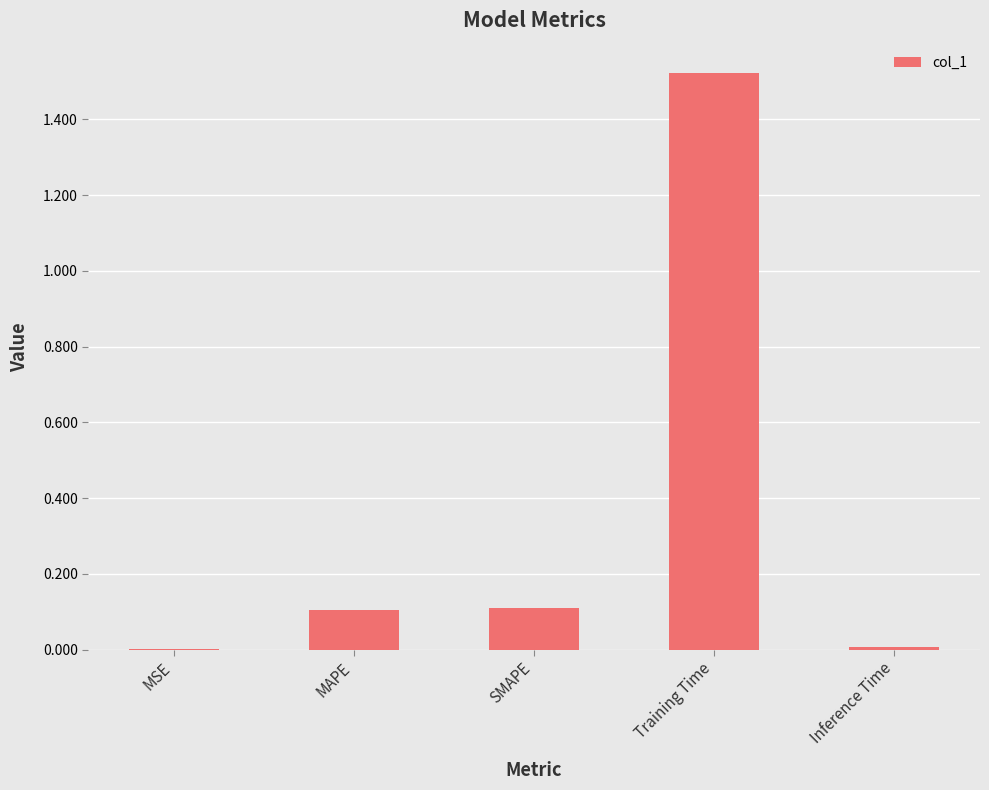

At which category does the chart reach its peak across all series?

Training Time